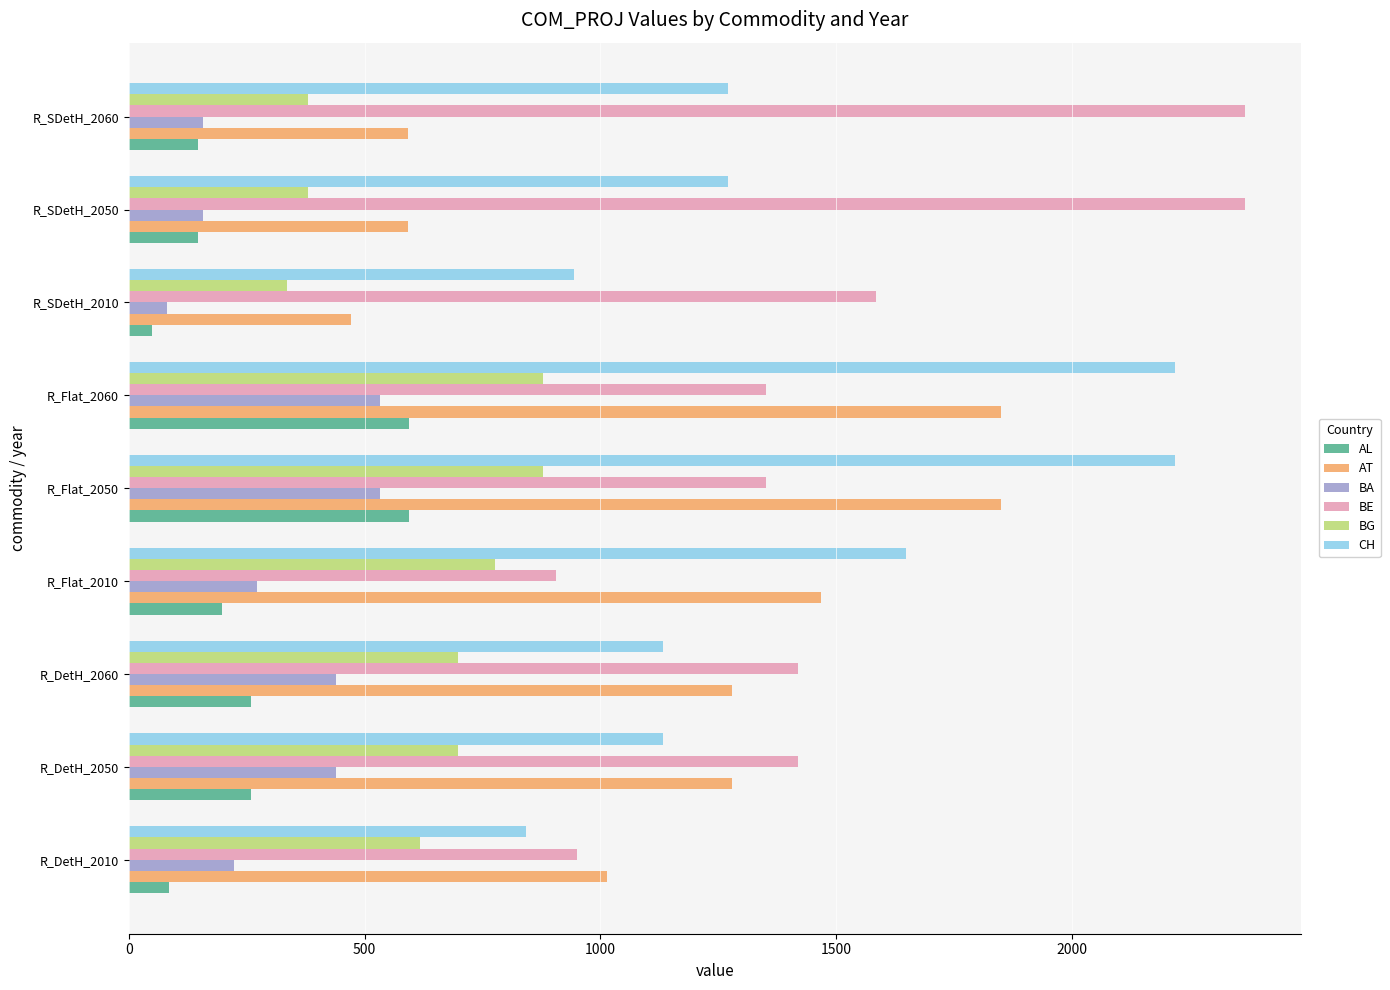

What is the difference between the maximum and second lowest values in the AL series?

509.6